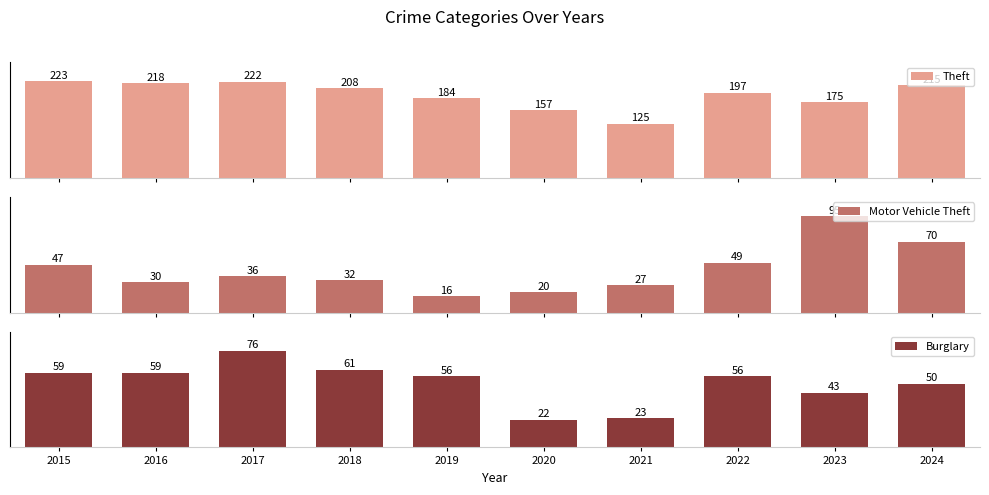

Which series has the largest range (max minus min)?

Theft